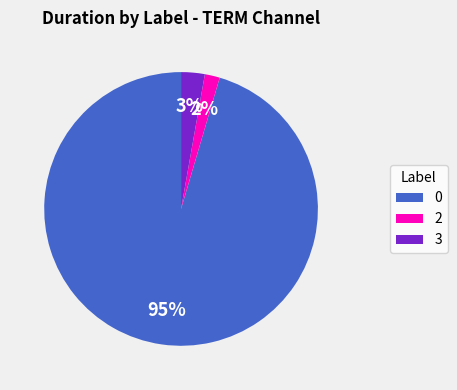

To the nearest percent, what is the combined percentage of 2 and 0?

97%